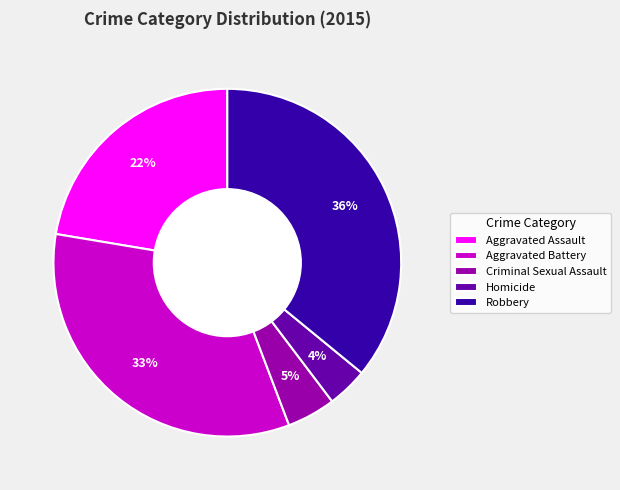

Do Criminal Sexual Assault and Aggravated Assault together represent more than half of the pie?

No